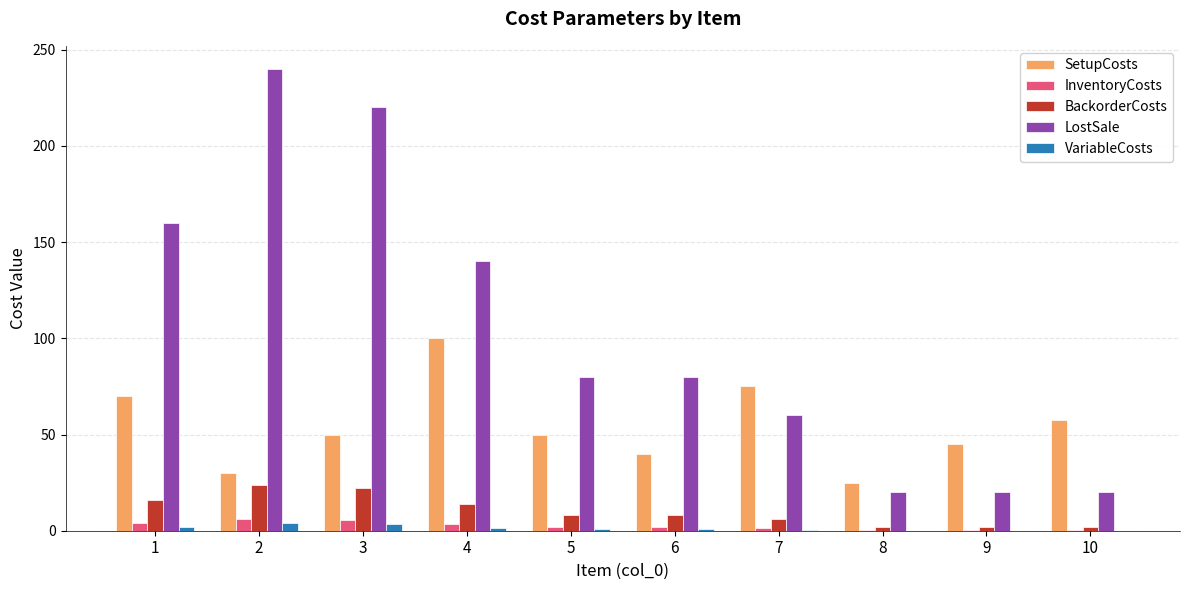

The value of VariableCosts at 9 is 0.0. True or false?

True